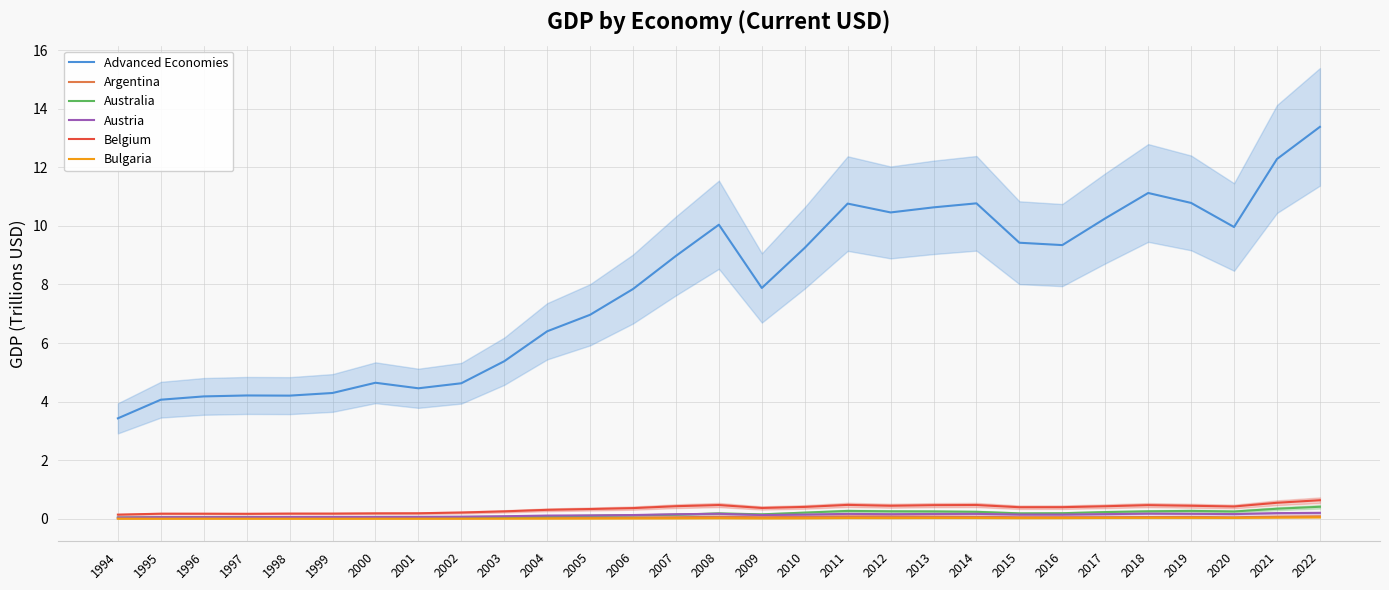

At which category does the chart reach its peak across all series?

2022